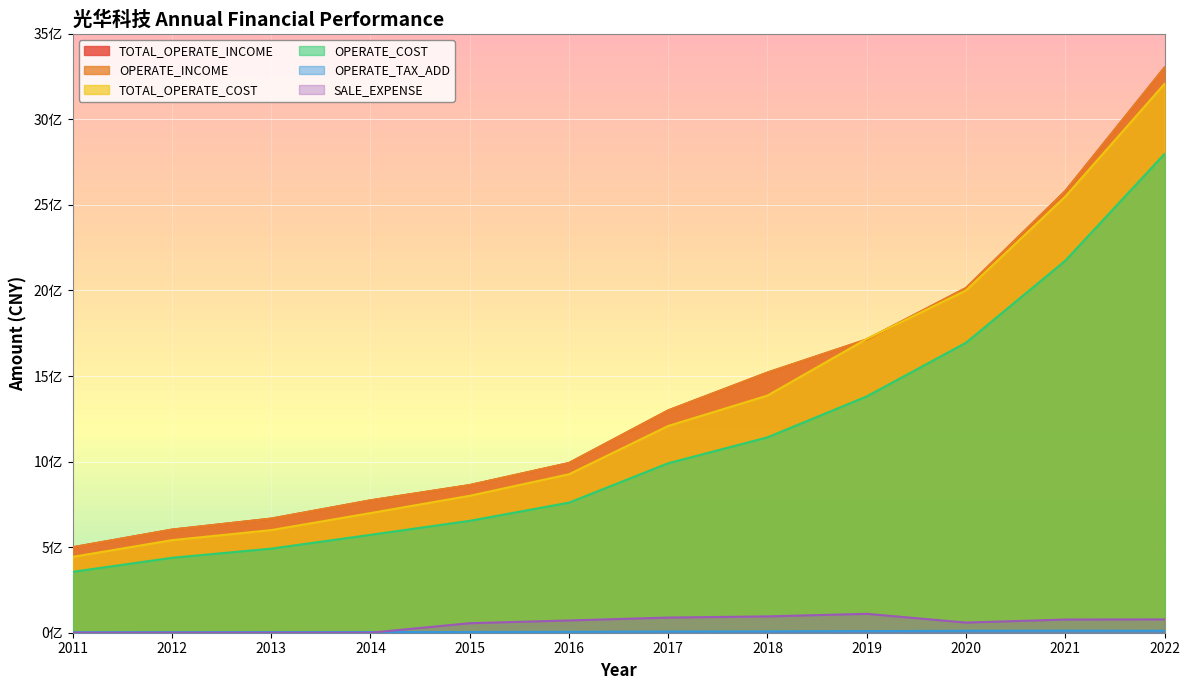

Reading left to right, list all the values displayed in this chart.

TOTAL_OPERATE_INCOME: 499426936.1	602583747.1	666879476.1	773581727.7	862850016.2	991714331.8	1299191410.0	1520220086.8	1713623496.5	2014264550.4	2580095761.2	3302329204.6
OPERATE_INCOME: 499426936.1	602583747.1	666879476.1	773581727.7	862850016.2	991714331.8	1299191410.0	1520220086.8	1713623496.5	2014264550.4	2580095761.2	3302329204.6
TOTAL_OPERATE_COST: 443247676.0	540893577.7	599658163.4	699146049.1	800255424.2	925970721.5	1208363297.5	1385938751.5	1717123172.8	2000188633.6	2548612147.7	3207235209.5
OPERATE_COST: 355818144.5	437815595.5	491417267.1	572072234.7	653907968.5	760167221.5	990502083.3	1141760799.8	1381086590.0	1694606259.8	2173911276.3	2797782483.6
OPERATE_TAX_ADD: 2954055.0	3423502.9	3606427.8	4098481.3	4126428.2	5338923.0	7025769.0	7977649.0	9603803.6	11288417.6	12075668.1	11446020.9
SALE_EXPENSE: 0.0	0.0	0.0	0.0	55634758.4	71642701.5	88580225.2	95374641.8	110496192.6	59350435.9	77020551.8	77903947.2